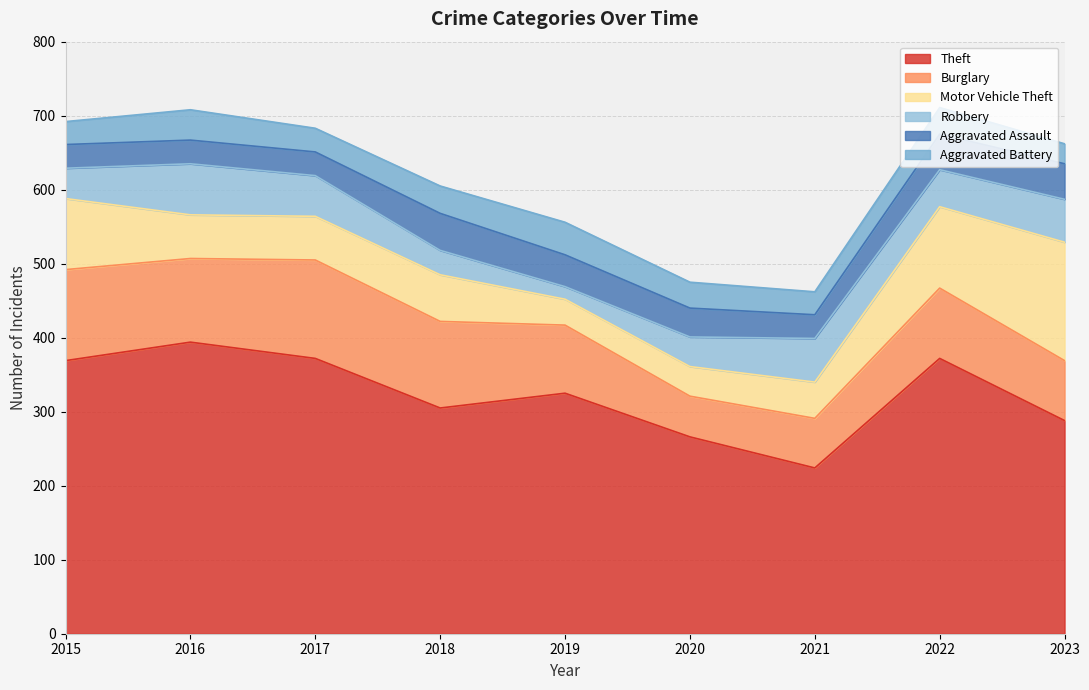

What is the value of the Burglary point at the 7th from the left?

67